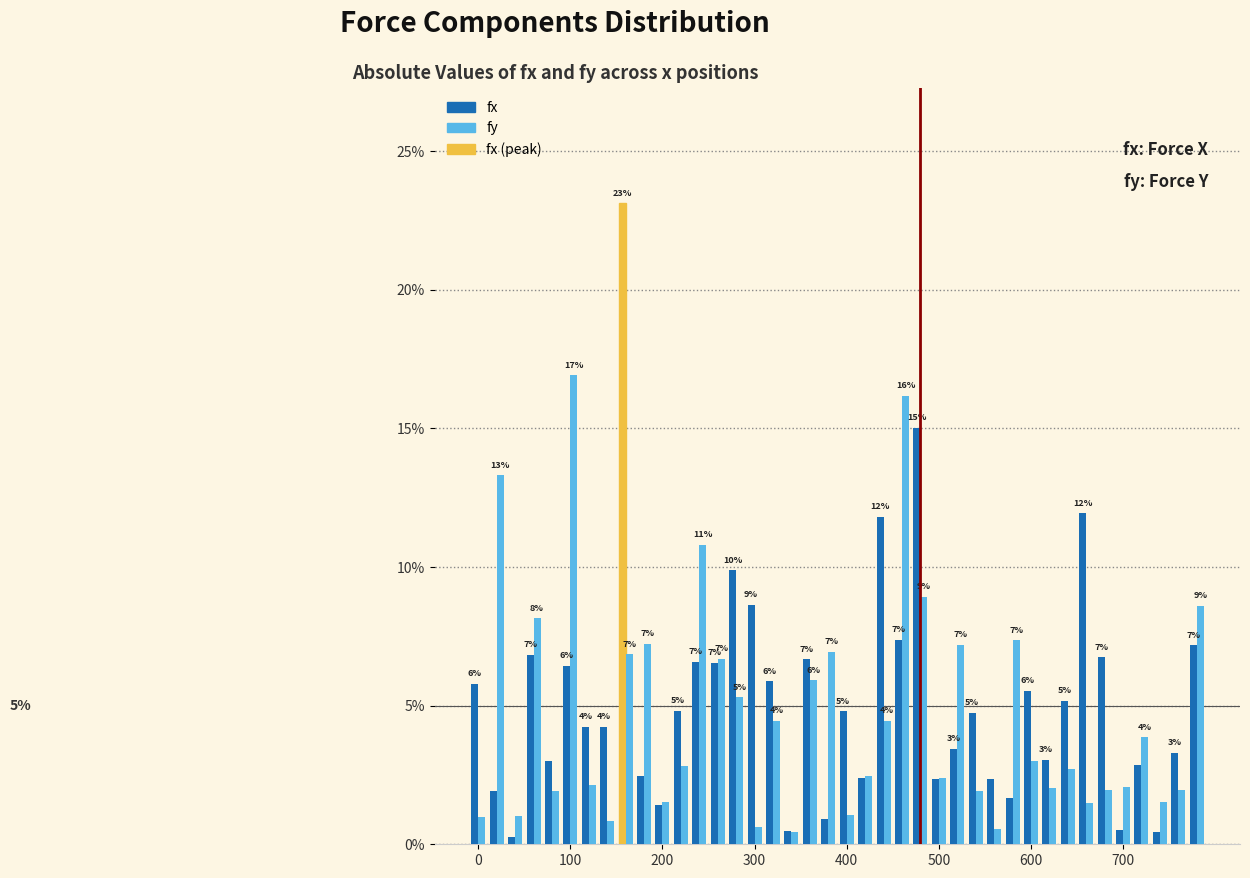

Reading left to right, list all the values displayed in this chart.

fx: 0.1	0.0	0.0	0.1	0.0	0.1	0.0	0.0	0.2	0.0	0.0	0.0	0.1	0.1	0.1	0.1	0.1	0.0	0.1	0.0	0.0	0.0	0.1	0.1	0.2	0.0	0.0	0.0	0.0	0.0	0.1	0.0	0.1	0.1	0.1	0.0	0.0	0.0	0.0	0.1
fy: 0.0	0.1	0.0	0.1	0.0	0.2	0.0	0.0	0.1	0.1	0.0	0.0	0.1	0.1	0.1	0.0	0.0	0.0	0.1	0.1	0.0	0.0	0.0	0.2	0.1	0.0	0.1	0.0	0.0	0.1	0.0	0.0	0.0	0.0	0.0	0.0	0.0	0.0	0.0	0.1